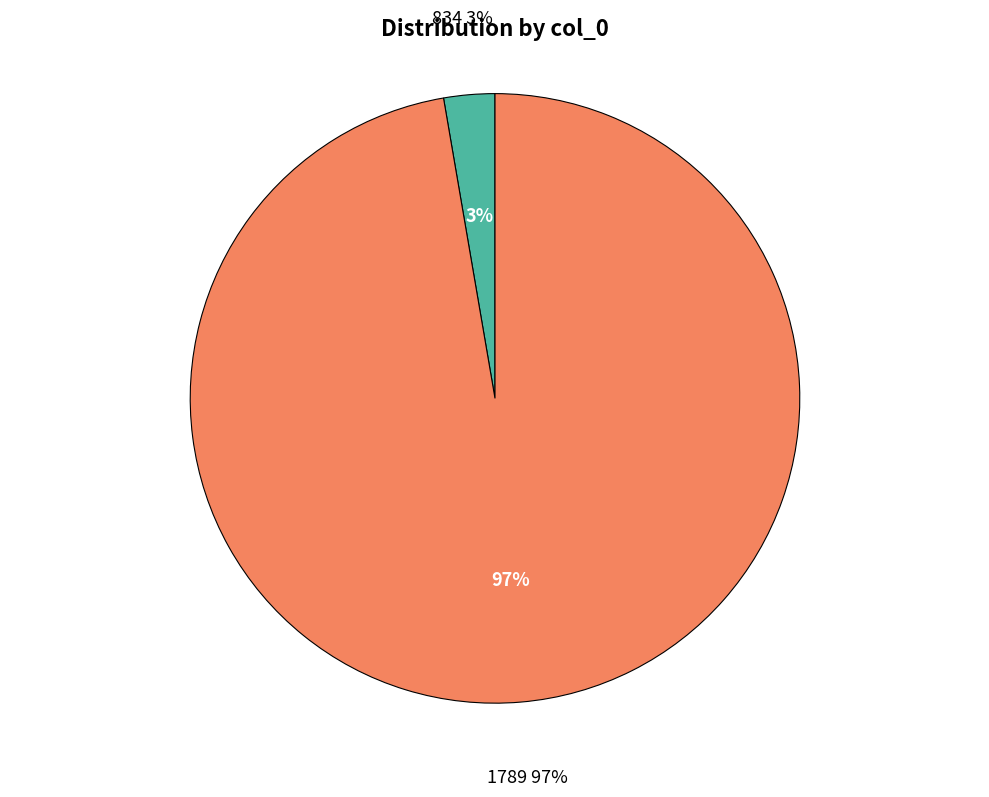

To the nearest percent, what is the difference between the largest and smallest slice percentages?

95%